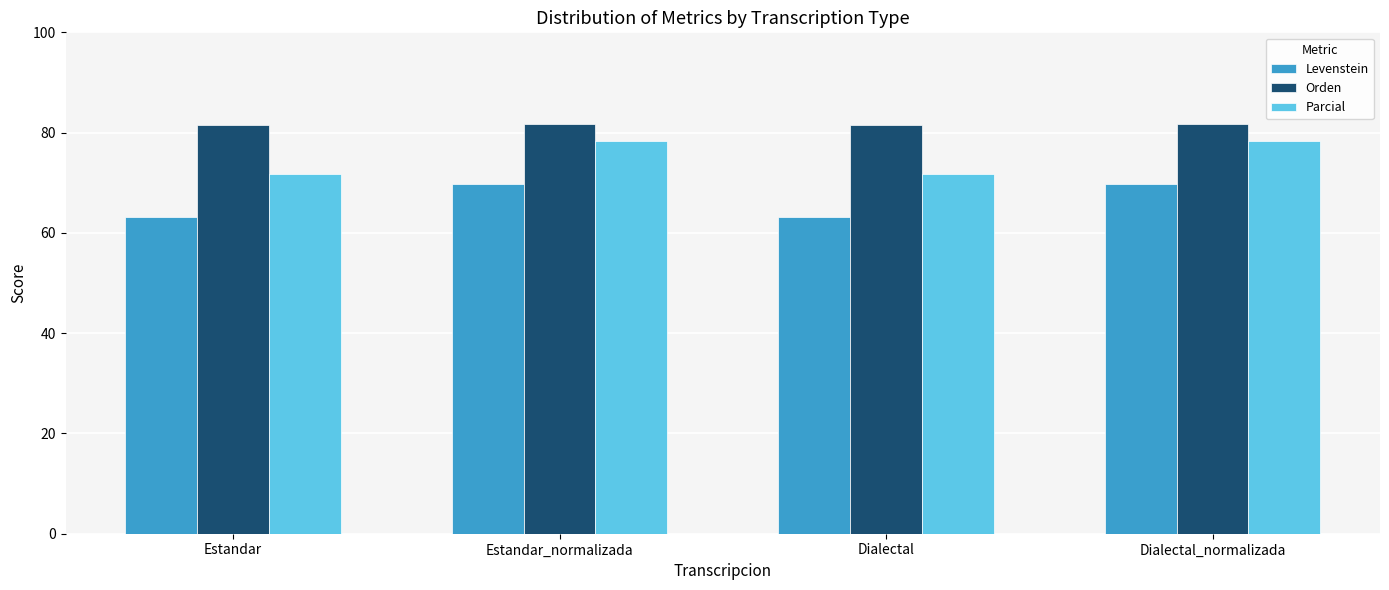

Is it true that Levenstein equals 69.8 at Estandar_normalizada?

True